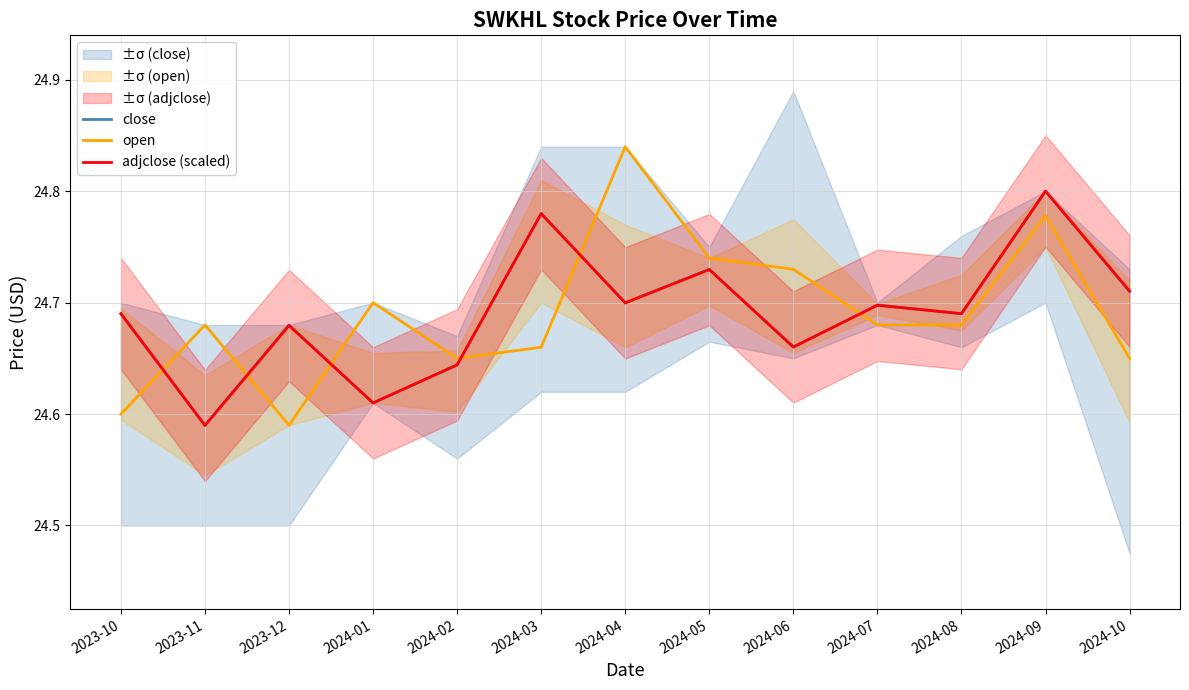

Where is the first local maximum for adjclose (scaled)?

2023-12